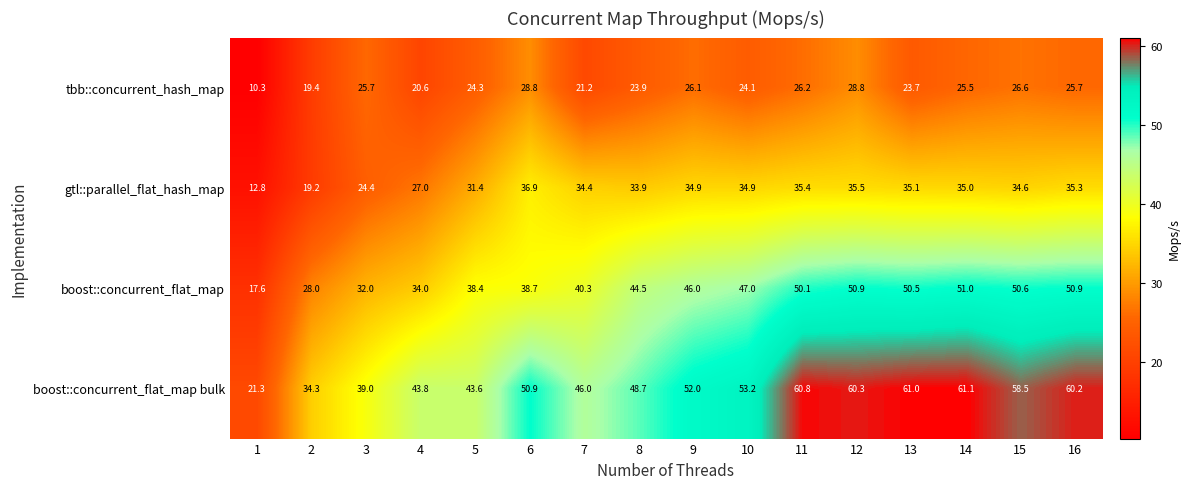

What is the difference between the maximum and minimum values in the boost::concurrent_flat_map bulk series?

39.8